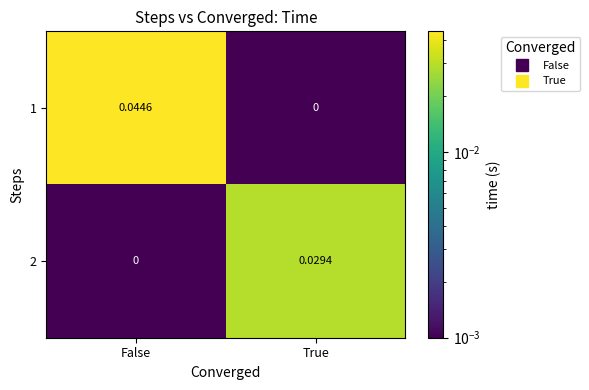

At how many categories does at least one series exceed 0?

2